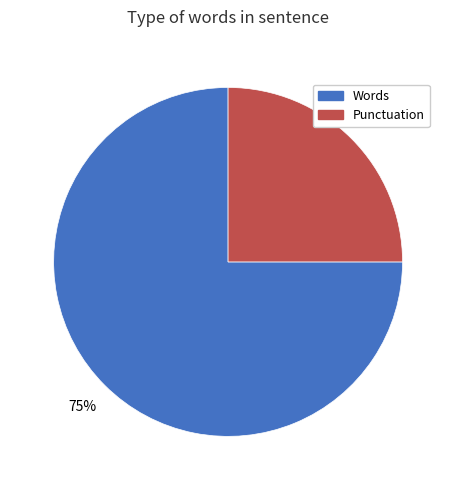

How many slices are in this pie chart?

2